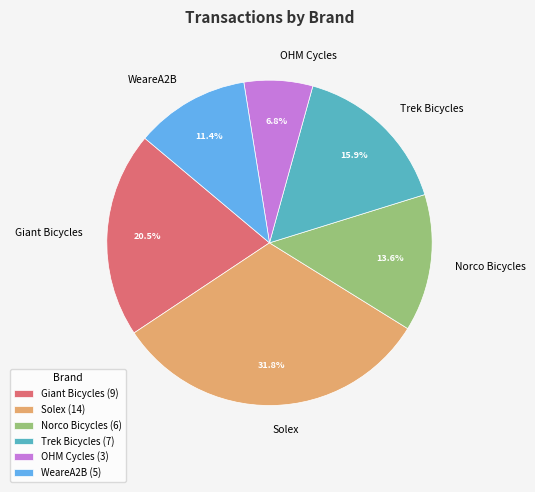

Rank the categories by value from highest to lowest.

Solex, Giant Bicycles, Trek Bicycles, Norco Bicycles, WeareA2B, OHM Cycles